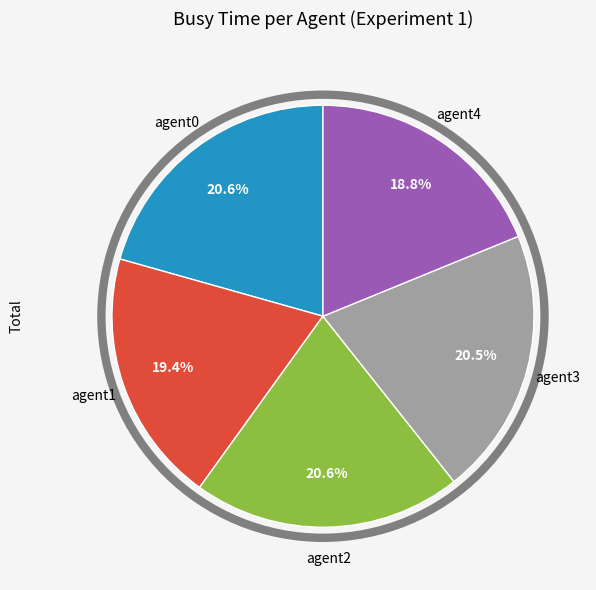

Does any single category account for the majority?

No